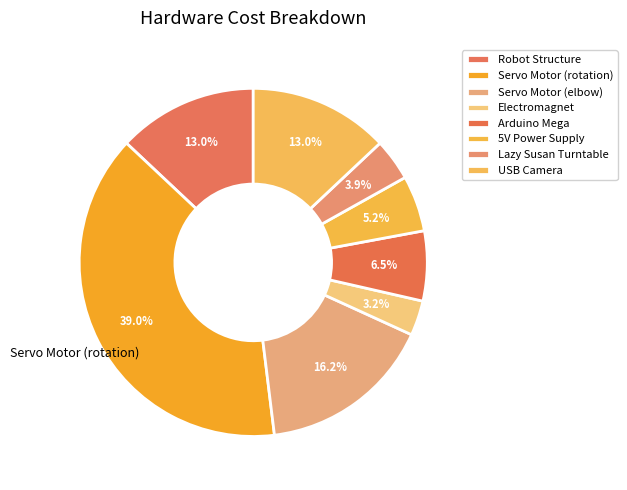

What percentage is the Arduino Mega slice, to the nearest percent?

6%